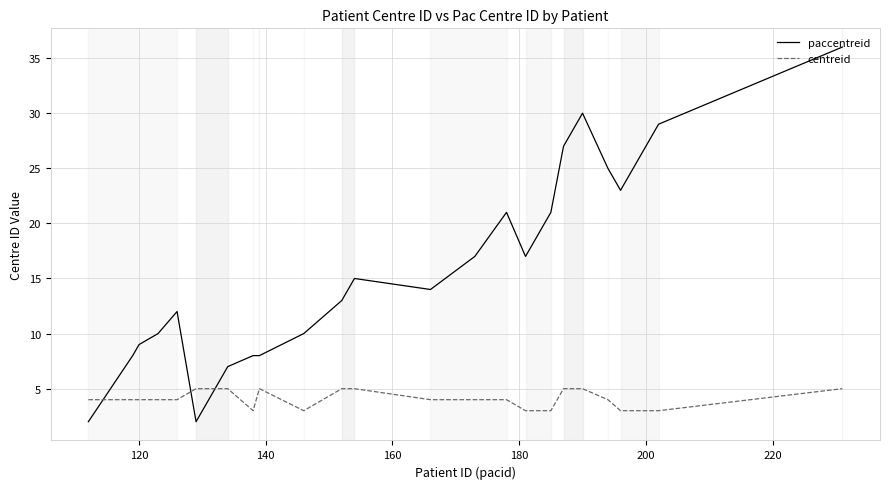

How many lines are shown in the chart?

2